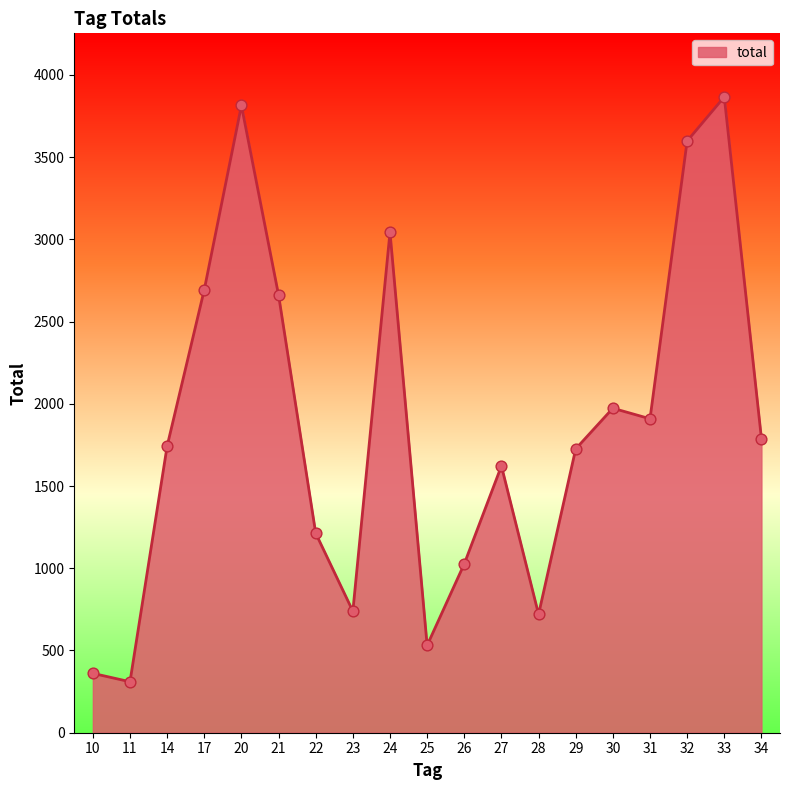

What is the change in value from 21 to 32?

+937